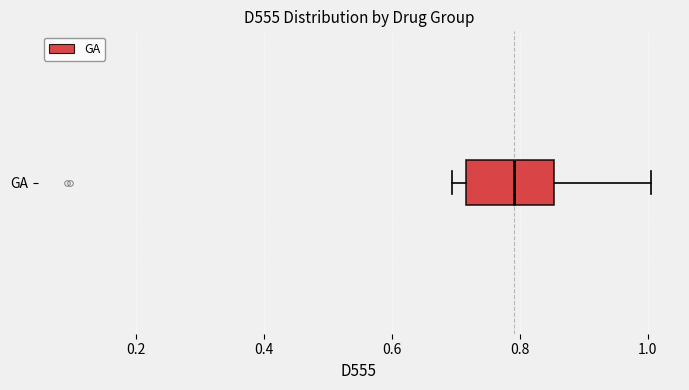

Read this box plot against the x-axis: the position of the median line, the range covered by the box, and the ends of both whiskers. The values are not printed on the chart, so give them approximately, as read against the axis.

median 0.80, box 0.72 to 0.86, whiskers 0.70 to 1.00